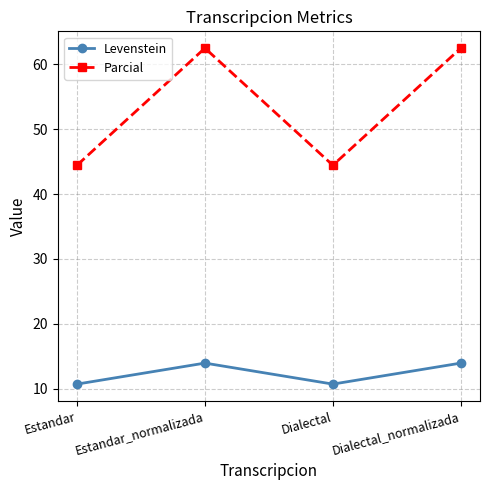

True or false: Levenstein and Parcial cross at least once.

False